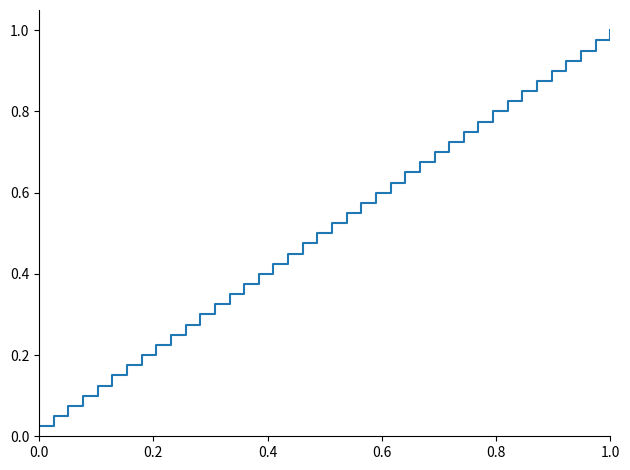

Reading left to right, transcribe all the data shown in this chart.

0.0	0.1	0.1	0.1	0.1	0.1	0.2	0.2	0.2	0.2	0.3	0.3	0.3	0.3	0.4	0.4	0.4	0.5	0.5	0.5	0.5	0.6	0.6	0.6	0.6	0.7	0.7	0.7	0.7	0.8	0.8	0.8	0.8	0.8	0.9	0.9	0.9	0.9	1.0	1.0